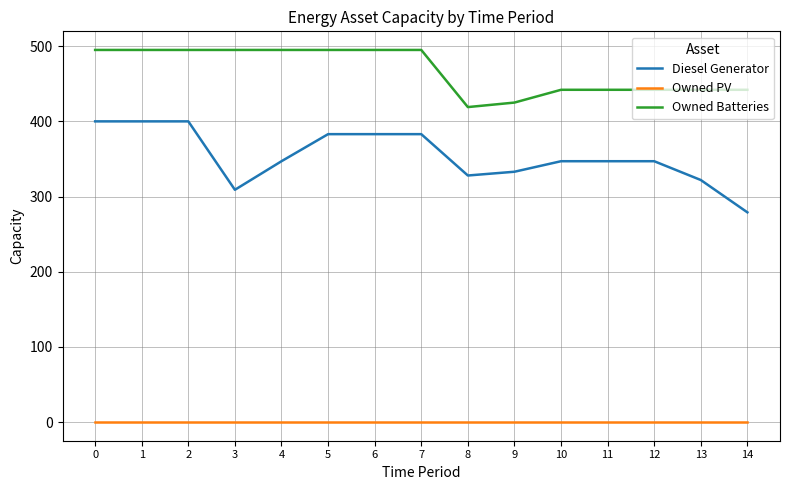

Does the chart have visible grid lines?

Yes